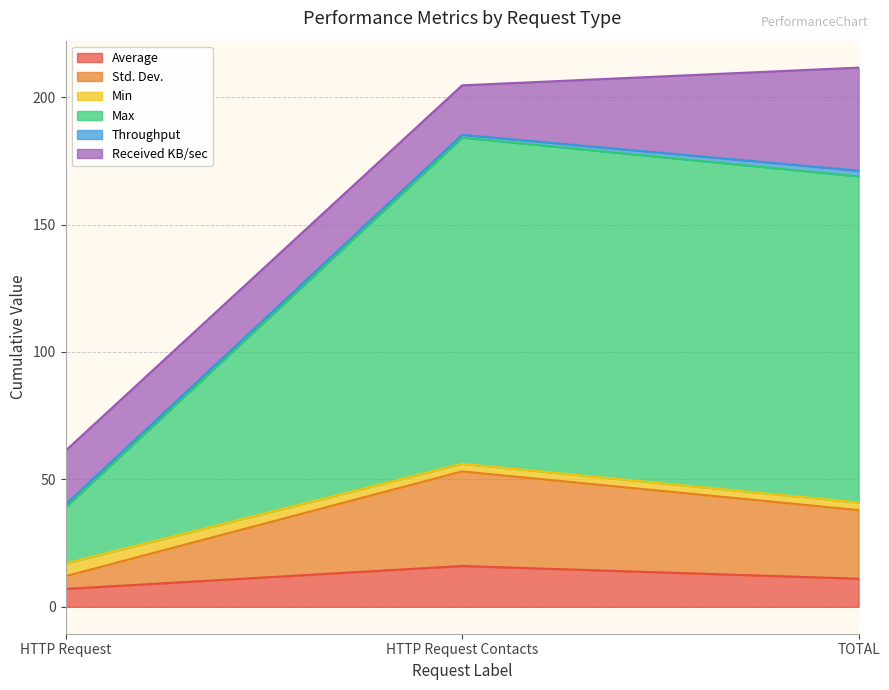

What is the maximum value for Average?

16.0